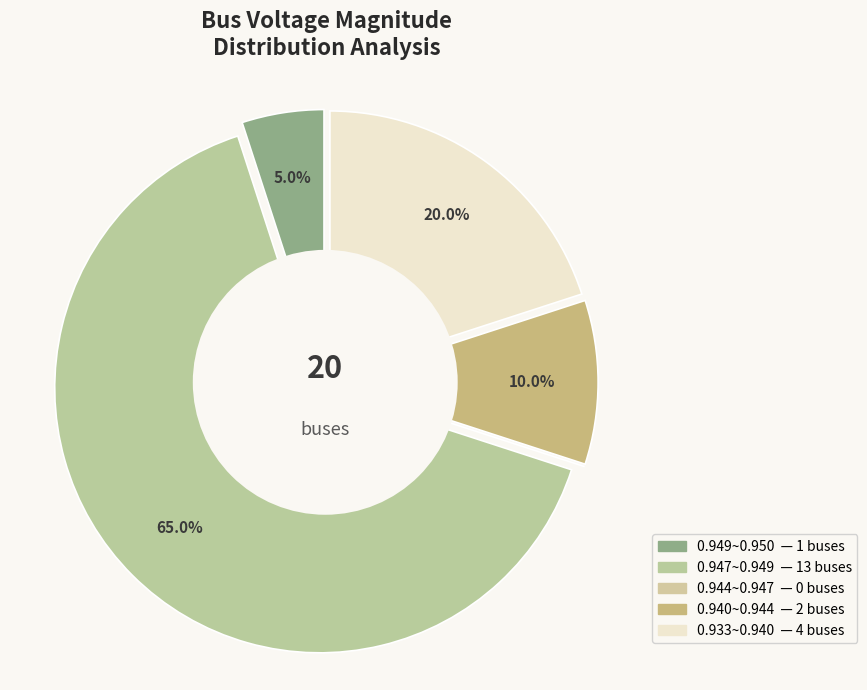

The 15 slice represents 13% of the pie. True or false?

False